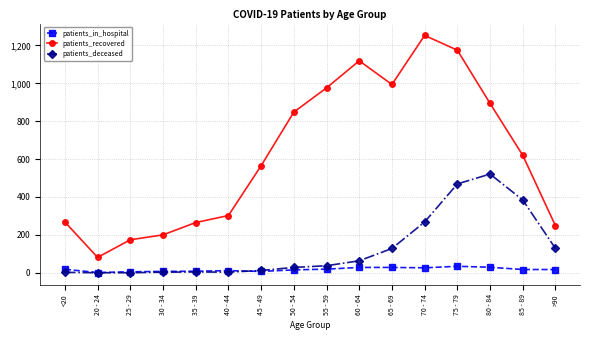

True or false: patients_recovered has more than 1 points higher than both neighbors.

True